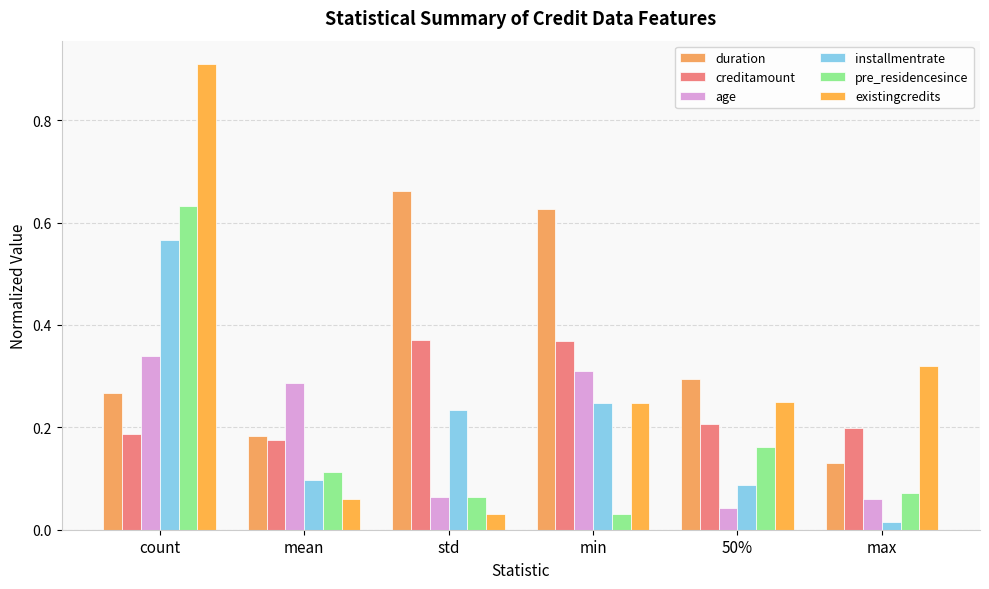

Reading left to right, what are all the values shown in this chart?

duration: count=0.3	mean=0.2	std=0.7	min=0.6	50%=0.3	max=0.1
creditamount: count=0.2	mean=0.2	std=0.4	min=0.4	50%=0.2	max=0.2
age: count=0.3	mean=0.3	std=0.1	min=0.3	50%=0.0	max=0.1
installmentrate: count=0.6	mean=0.1	std=0.2	min=0.2	50%=0.1	max=0.0
pre_residencesince: count=0.6	mean=0.1	std=0.1	min=0.0	50%=0.2	max=0.1
existingcredits: count=0.9	mean=0.1	std=0.0	min=0.2	50%=0.2	max=0.3